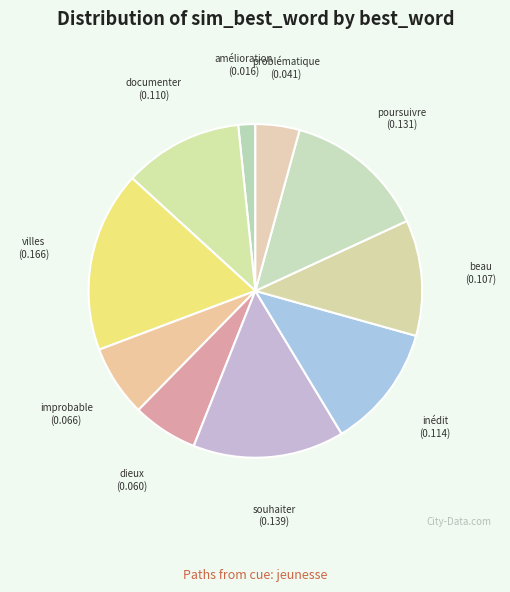

Which slice is the smallest?

amélioration